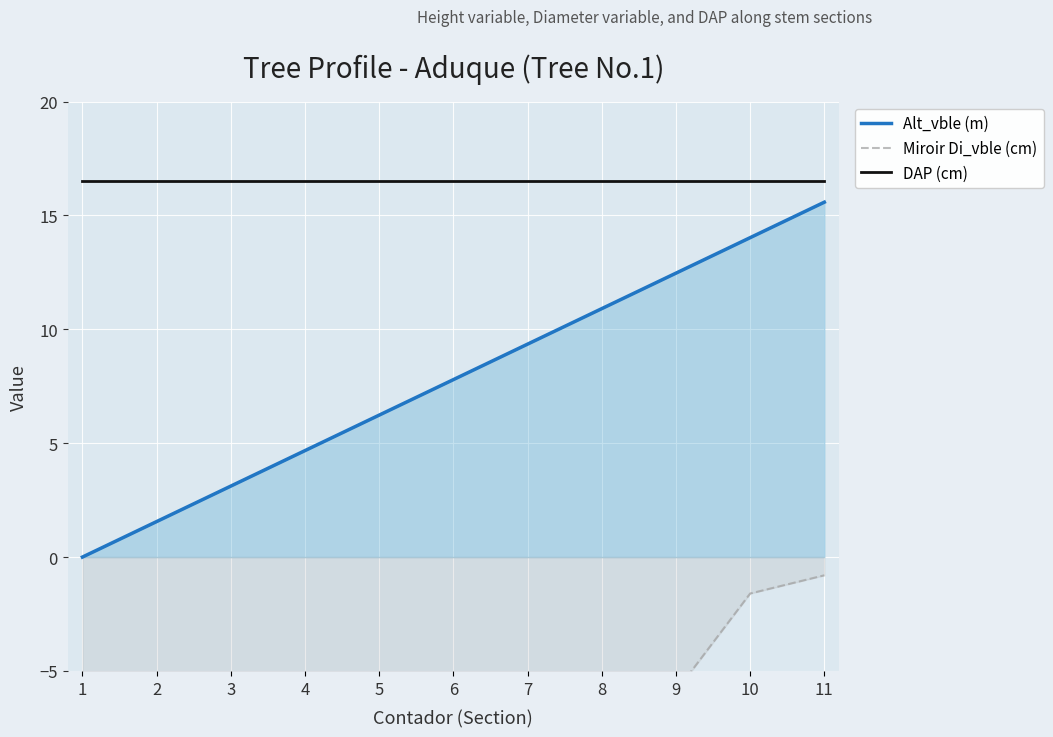

The value of DAP (cm) at 7 is 16.5. True or false?

True